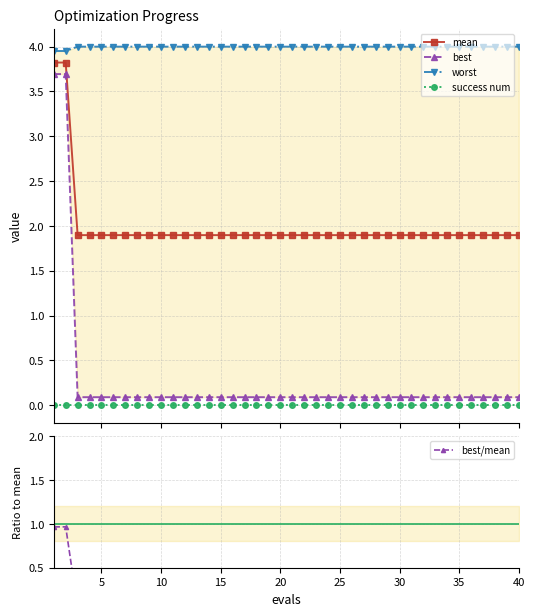

True or false: mean and success num cross at least once.

False